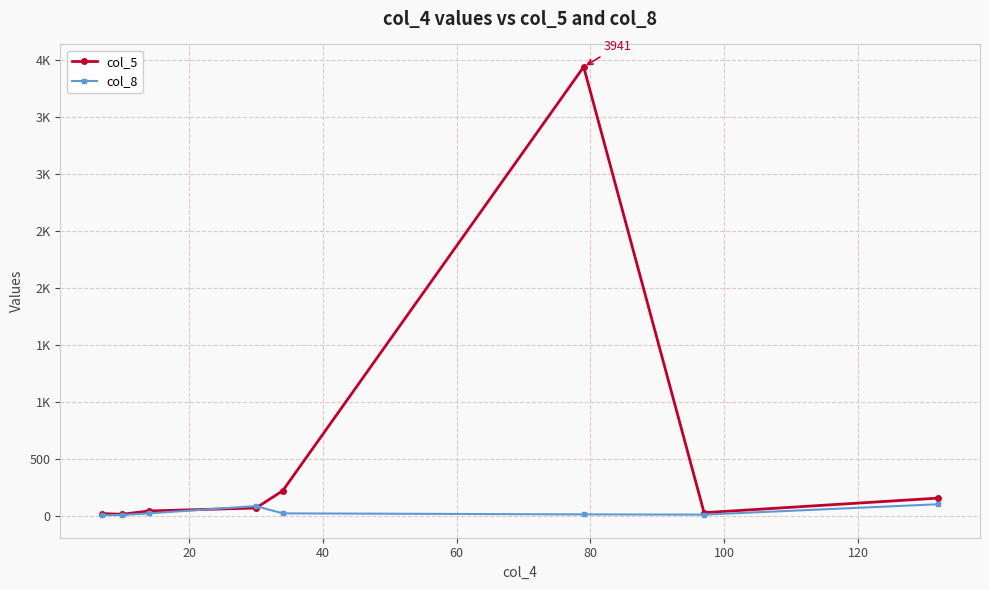

Rank the series by their maximum value, from lowest to highest.

col_8, col_5